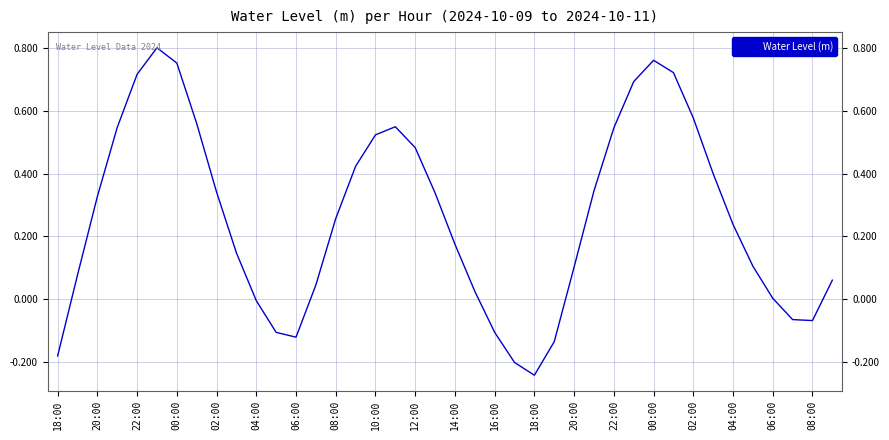

What is the difference between the maximum and minimum values?

1.0